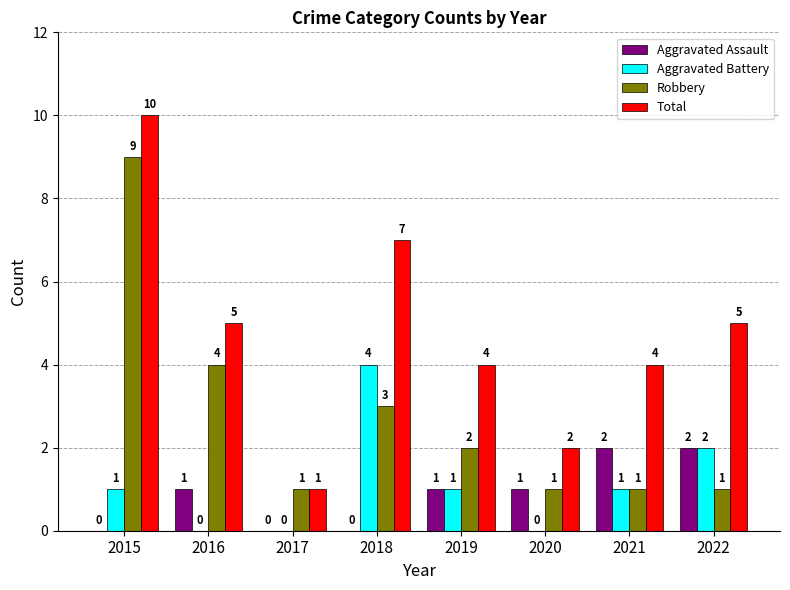

What are all the series names shown in the legend?

Aggravated Assault, Aggravated Battery, Robbery, Total